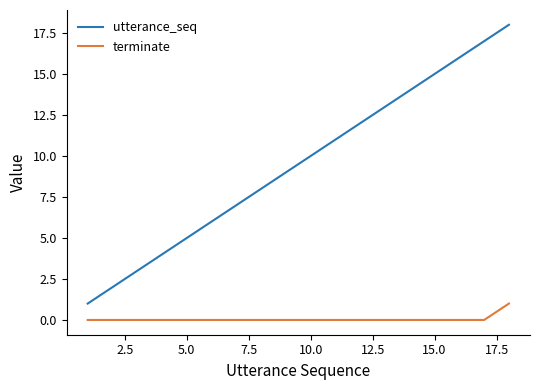

Rank the series by their average value, from lowest to highest.

terminate, utterance_seq